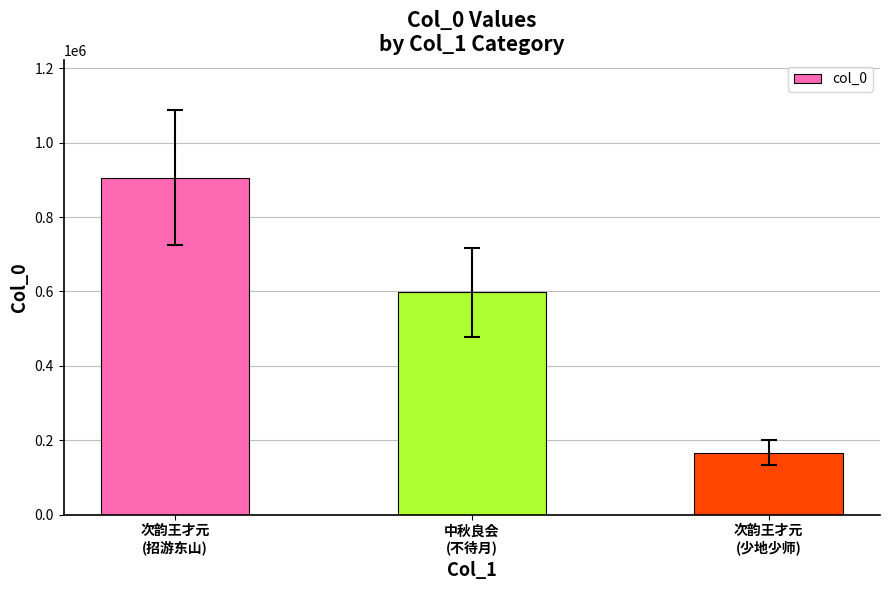

Reading left to right, list all the values displayed in this chart.

906267	598568	166837